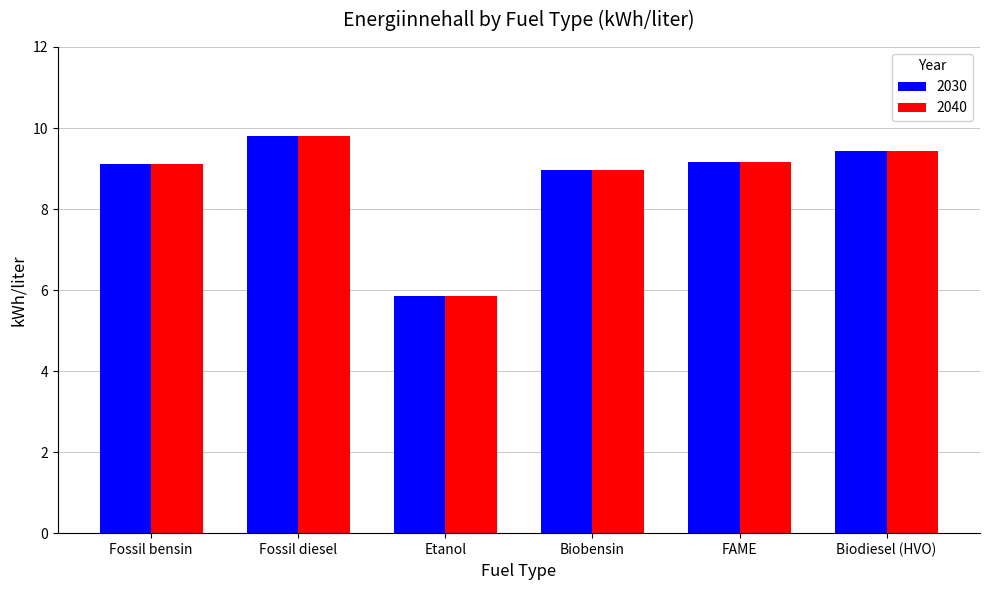

What is the difference between the maximum and minimum values in the 2040 series?

3.9